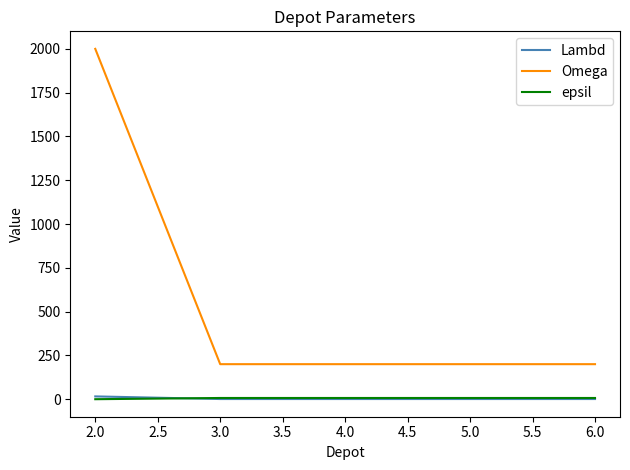

Which series has the widest spread of values?

Omega